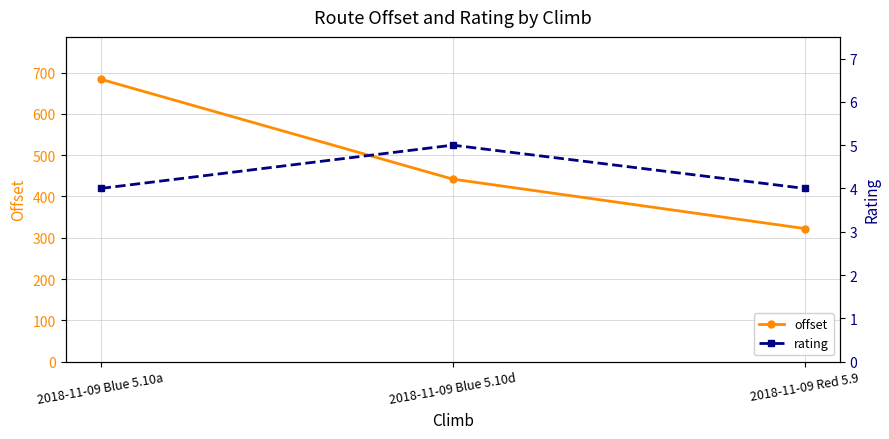

Which category has the highest value across all series?

2018-11-09 Blue 5.10a